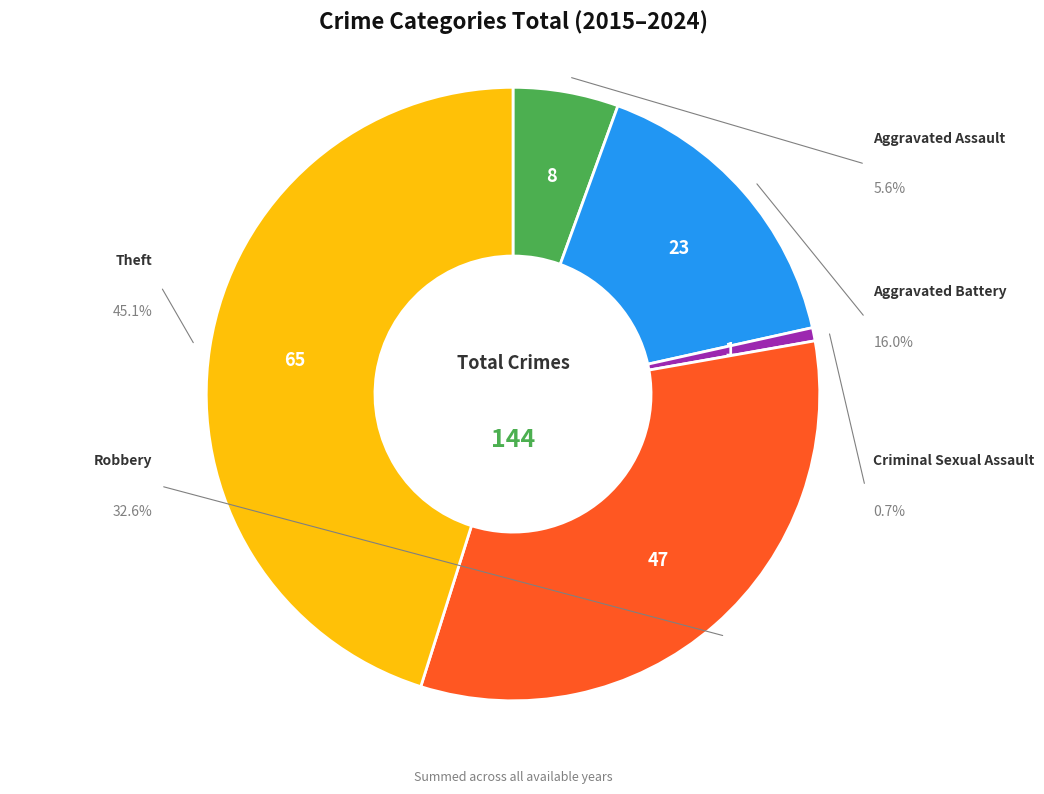

Is there any slice that represents more than half of the pie?

No